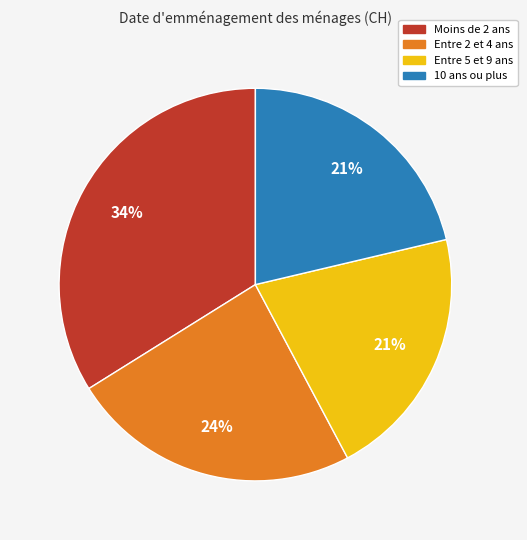

To the nearest percent, what is the difference between the largest and smallest slice percentages?

13%